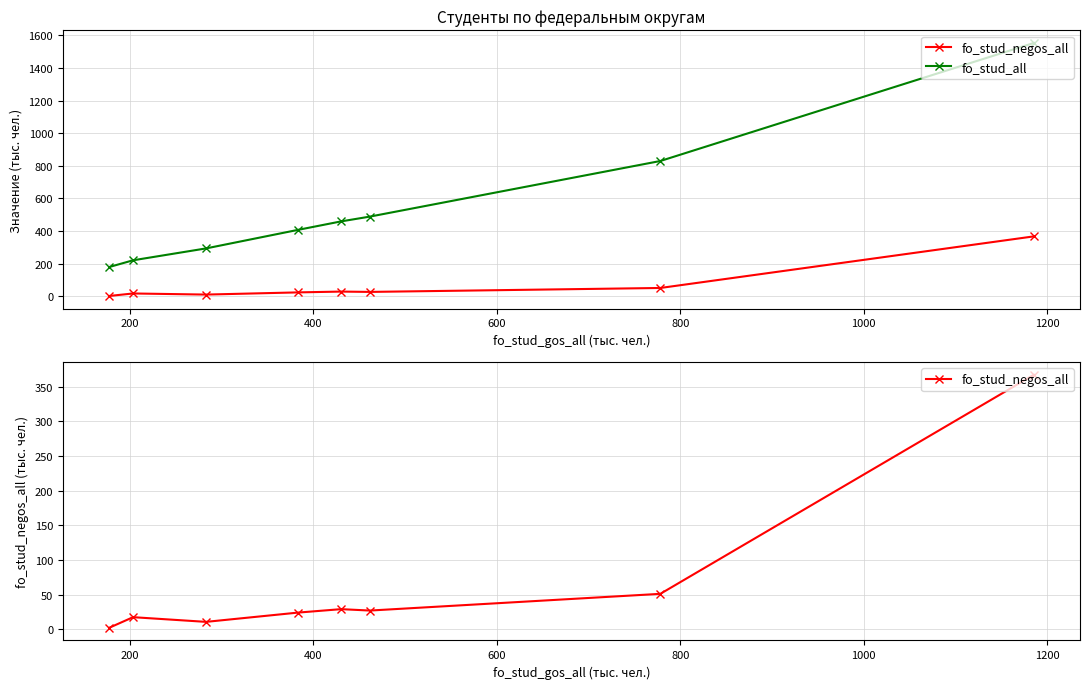

Which series has the largest total across all categories?

fo_stud_all